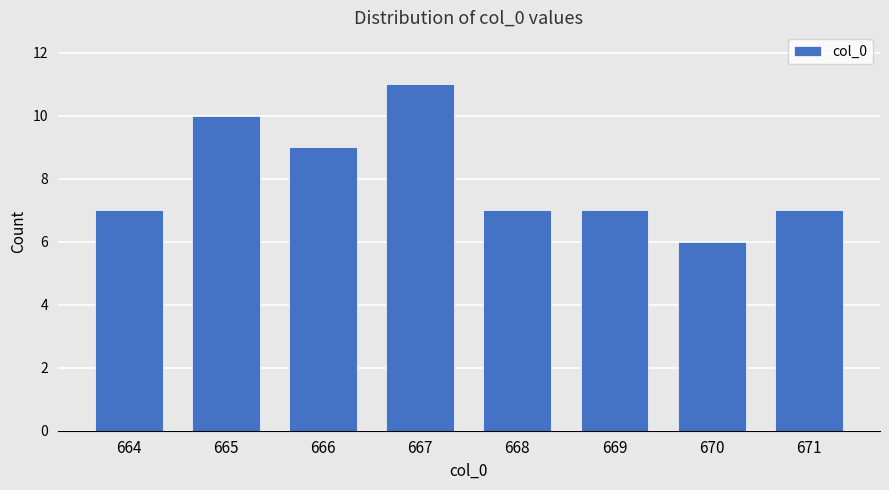

Read the value at 664.

7